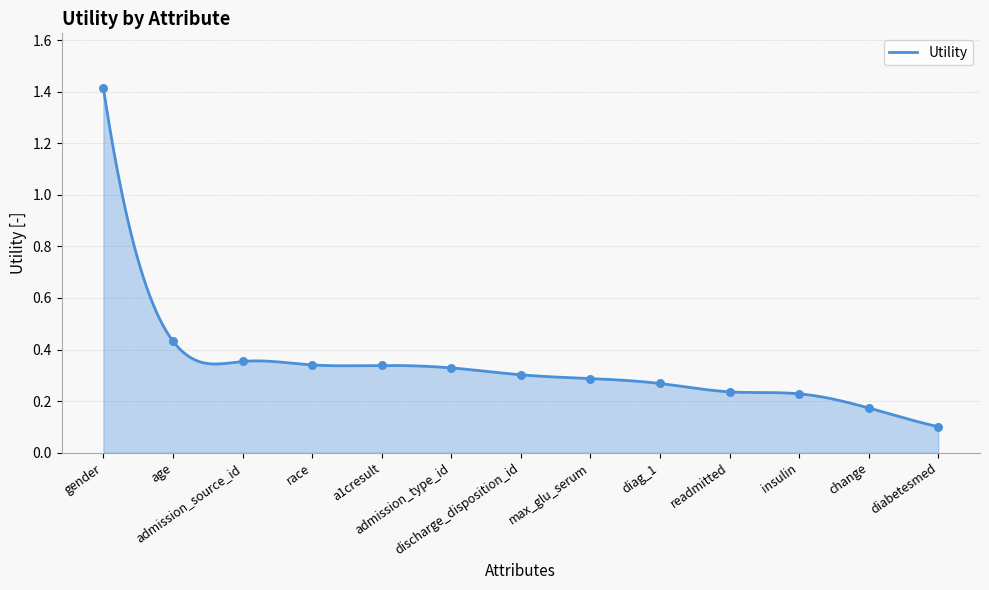

Between race and a1cresult, which is larger?

race